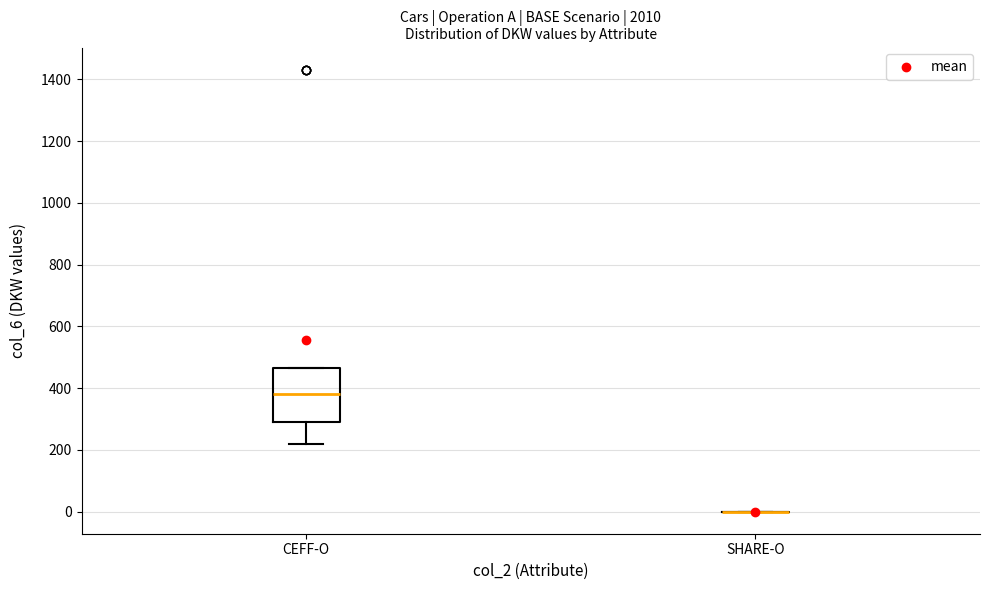

Reading left to right, read every box against the y-axis: the position of its median line, the range the box covers, and the ends of its whiskers. The values are not printed on the chart, so give them approximately, as read against the axis.

CEFF-O: median 380, box 300 to 460, whiskers 220 to 460
SHARE-O: box collapsed to a line at 0, whiskers 0 to 0